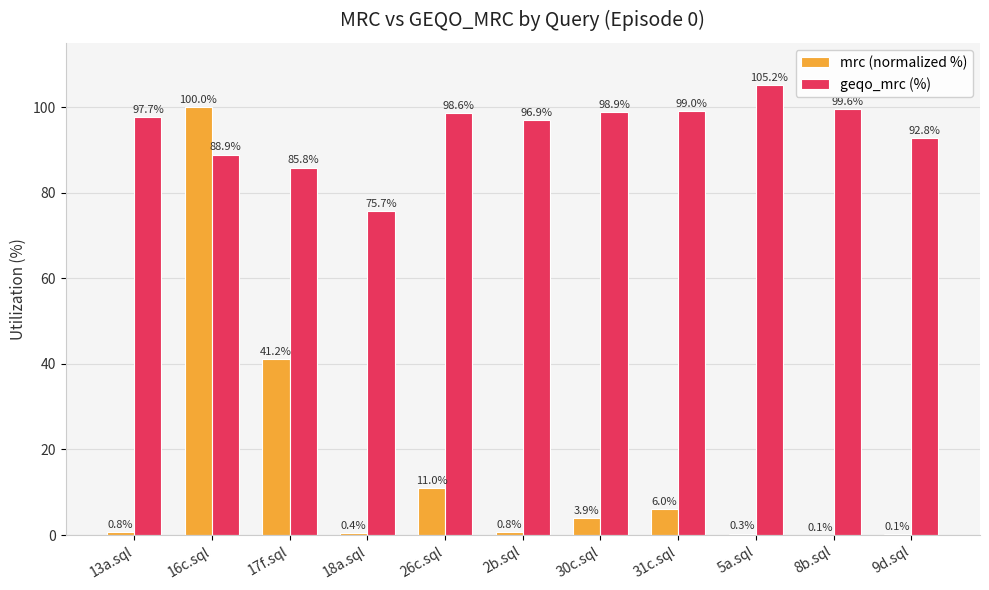

Is it true that mrc (normalized %) equals 0.3 at 5a.sql?

True